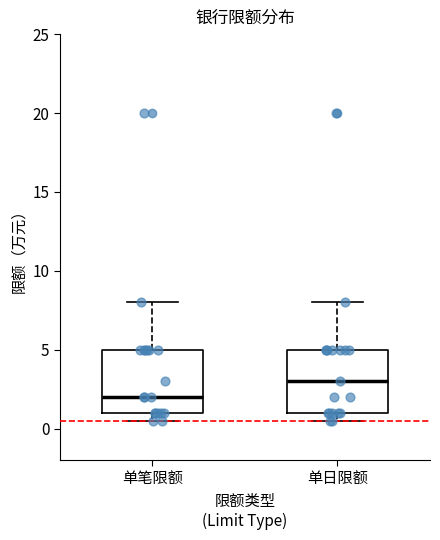

Reading left to right, read every box against the y-axis: the position of its median line, the range the box covers, and the ends of its whiskers. The values are not printed on the chart, so give them approximately, as read against the axis.

单笔限额: median 2.0, box 1.0 to 5.0, whiskers 0.5 to 8.0
单日限额: median 3.0, box 1.0 to 5.0, whiskers 0.5 to 8.0